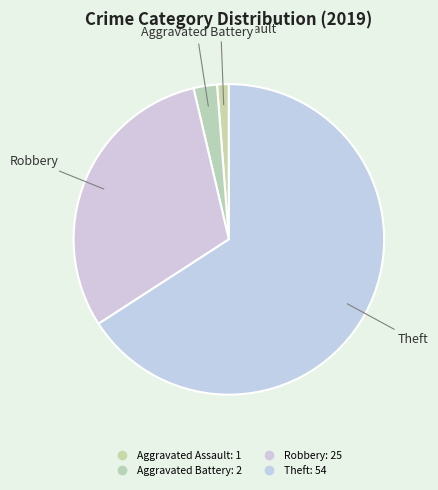

How many segments does this pie chart have?

4